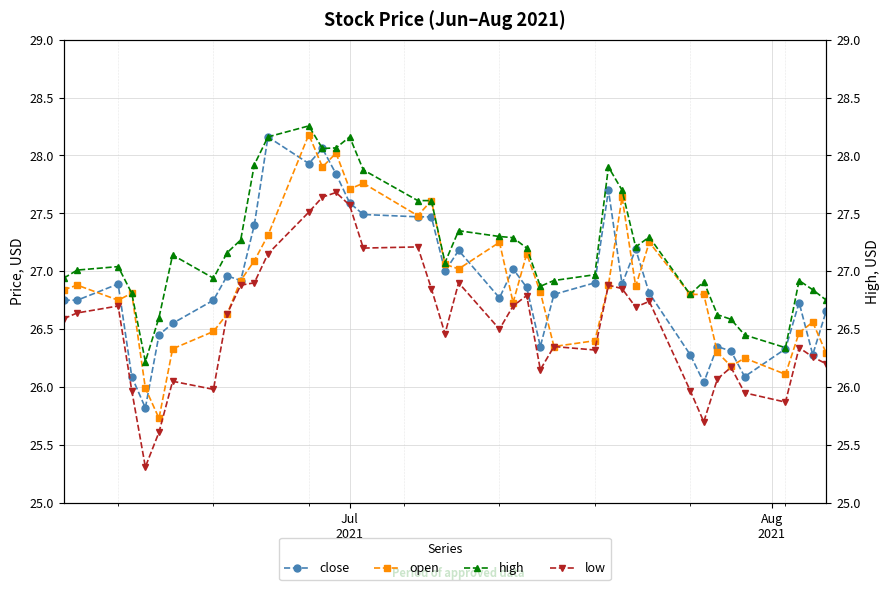

Reading right to left, list all the values displayed in this chart.

close: 26.7	26.3	26.7	26.3	26.1	26.3	26.4	26.0	26.3	26.8	27.2	26.9	27.7	26.9	26.8	26.4	26.9	27.0	26.8	27.2	27.0	27.5	27.5	27.5	27.6	27.8	28.1	27.9	28.2	27.4	26.9	27.0	26.8	26.6	26.4	25.8	26.1	26.9	26.8	26.8
open: 26.3	26.6	26.5	26.1	26.2	26.2	26.3	26.8	26.8	27.2	26.9	27.6	26.9	26.4	26.4	26.8	27.1	26.7	27.2	27.0	27.1	27.6	27.5	27.8	27.7	28.0	27.9	28.2	27.3	27.1	26.9	26.6	26.5	26.3	25.7	26.0	26.8	26.8	26.9	26.8
high: 26.8	26.8	26.9	26.3	26.4	26.6	26.6	26.9	26.8	27.3	27.2	27.7	27.9	27.0	26.9	26.9	27.2	27.3	27.3	27.4	27.1	27.6	27.6	27.9	28.2	28.1	28.1	28.3	28.2	27.9	27.3	27.2	26.9	27.1	26.6	26.2	26.8	27.0	27.0	26.9
low: 26.2	26.3	26.3	25.9	25.9	26.2	26.1	25.7	26.0	26.7	26.7	26.9	26.9	26.3	26.4	26.1	26.8	26.7	26.5	26.9	26.5	26.9	27.2	27.2	27.6	27.7	27.6	27.5	27.1	26.9	26.9	26.6	26.0	26.1	25.6	25.3	26.0	26.7	26.6	26.6